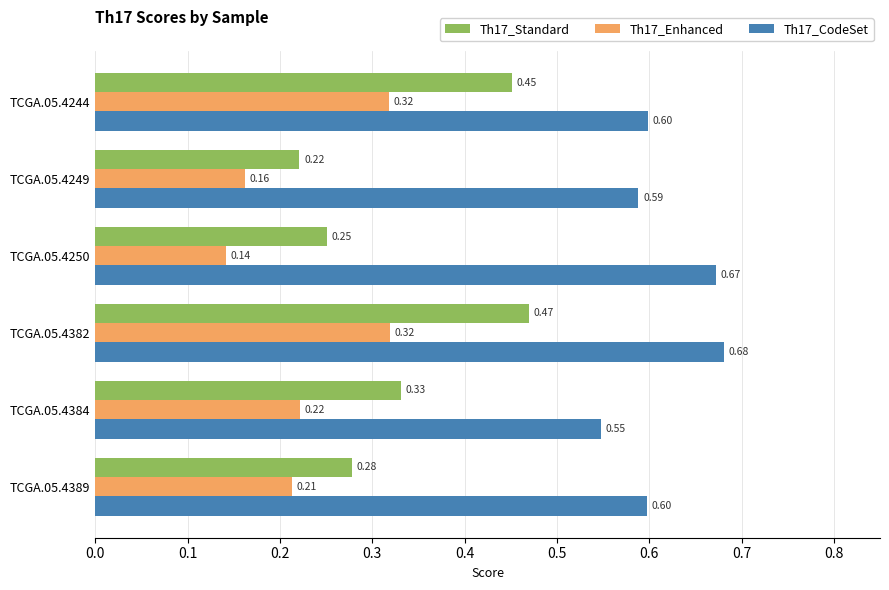

What are all the series names shown in the legend?

Th17_Standard, Th17_Enhanced, Th17_CodeSet